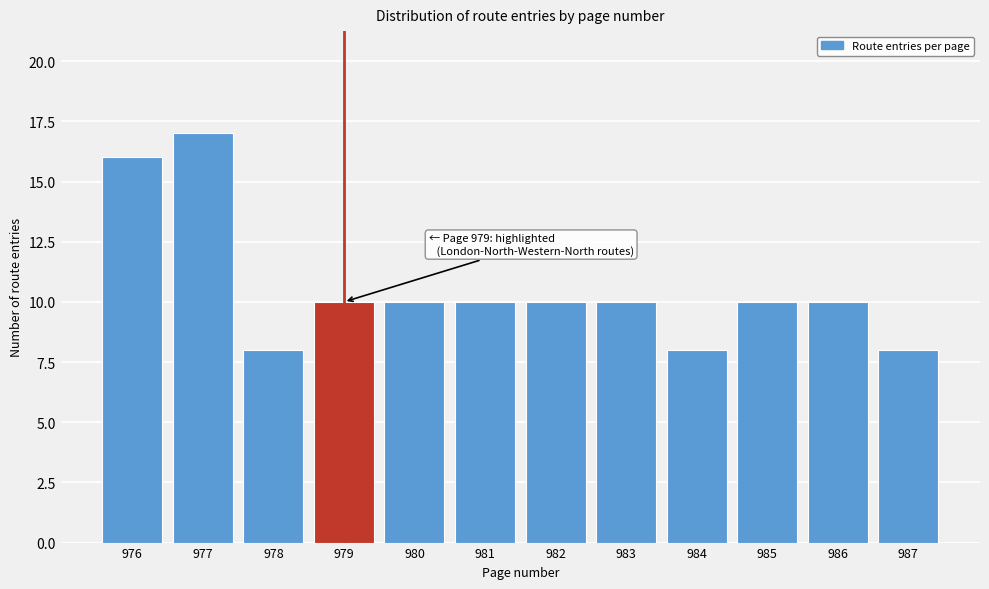

Reading left to right, transcribe all the data shown in this chart.

16	17	8	10	10	10	10	10	8	10	10	8